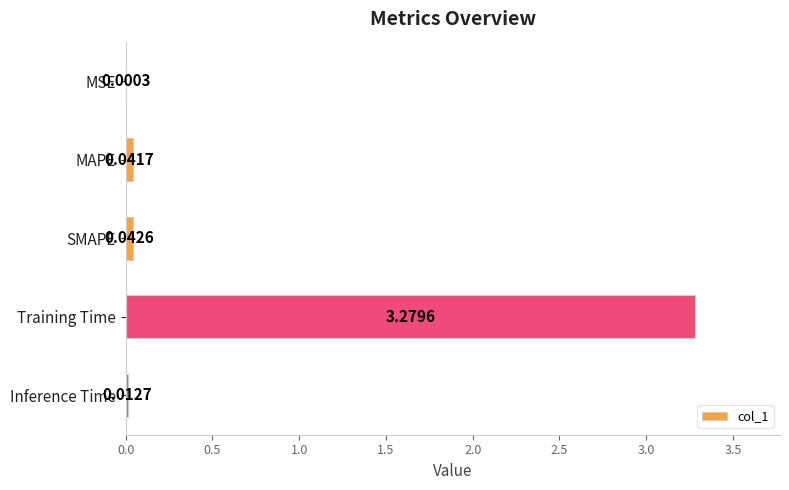

Which has a higher value, Inference Time or Training Time?

Training Time